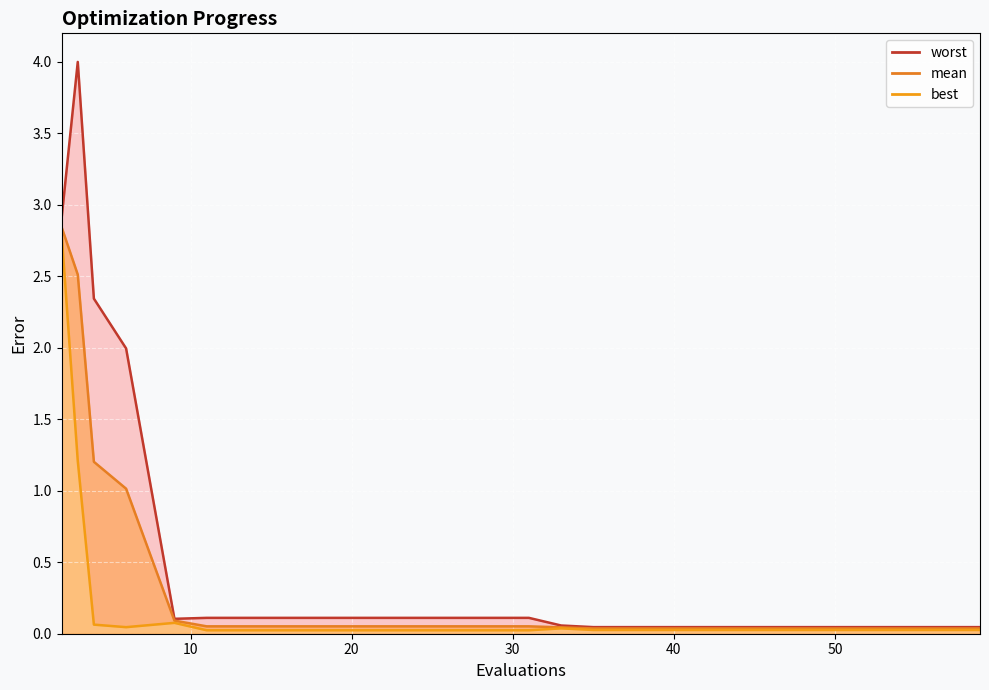

Rank the series by their maximum value, from lowest to highest.

best, mean, worst